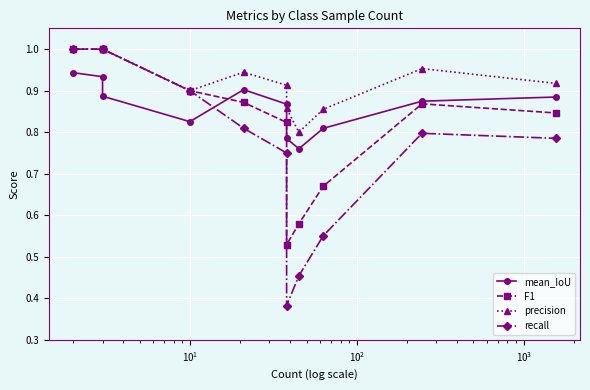

The F1 series shows 0.7 at $\mathdefault{10^{-1}}$. True or false?

False